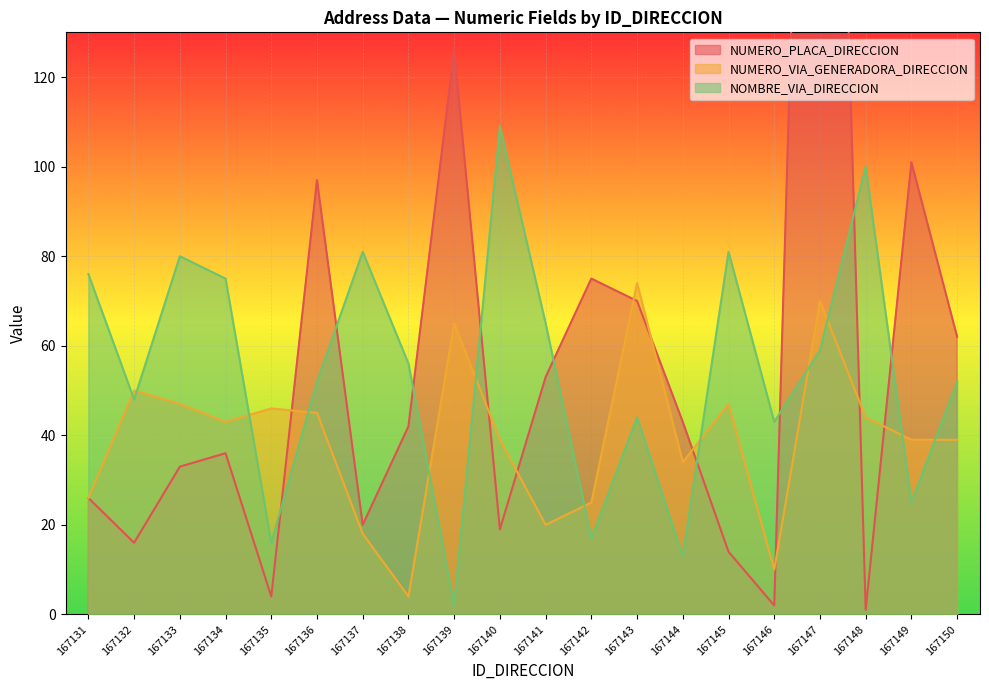

At which label does NOMBRE_VIA_DIRECCION first exceed 56?

167131